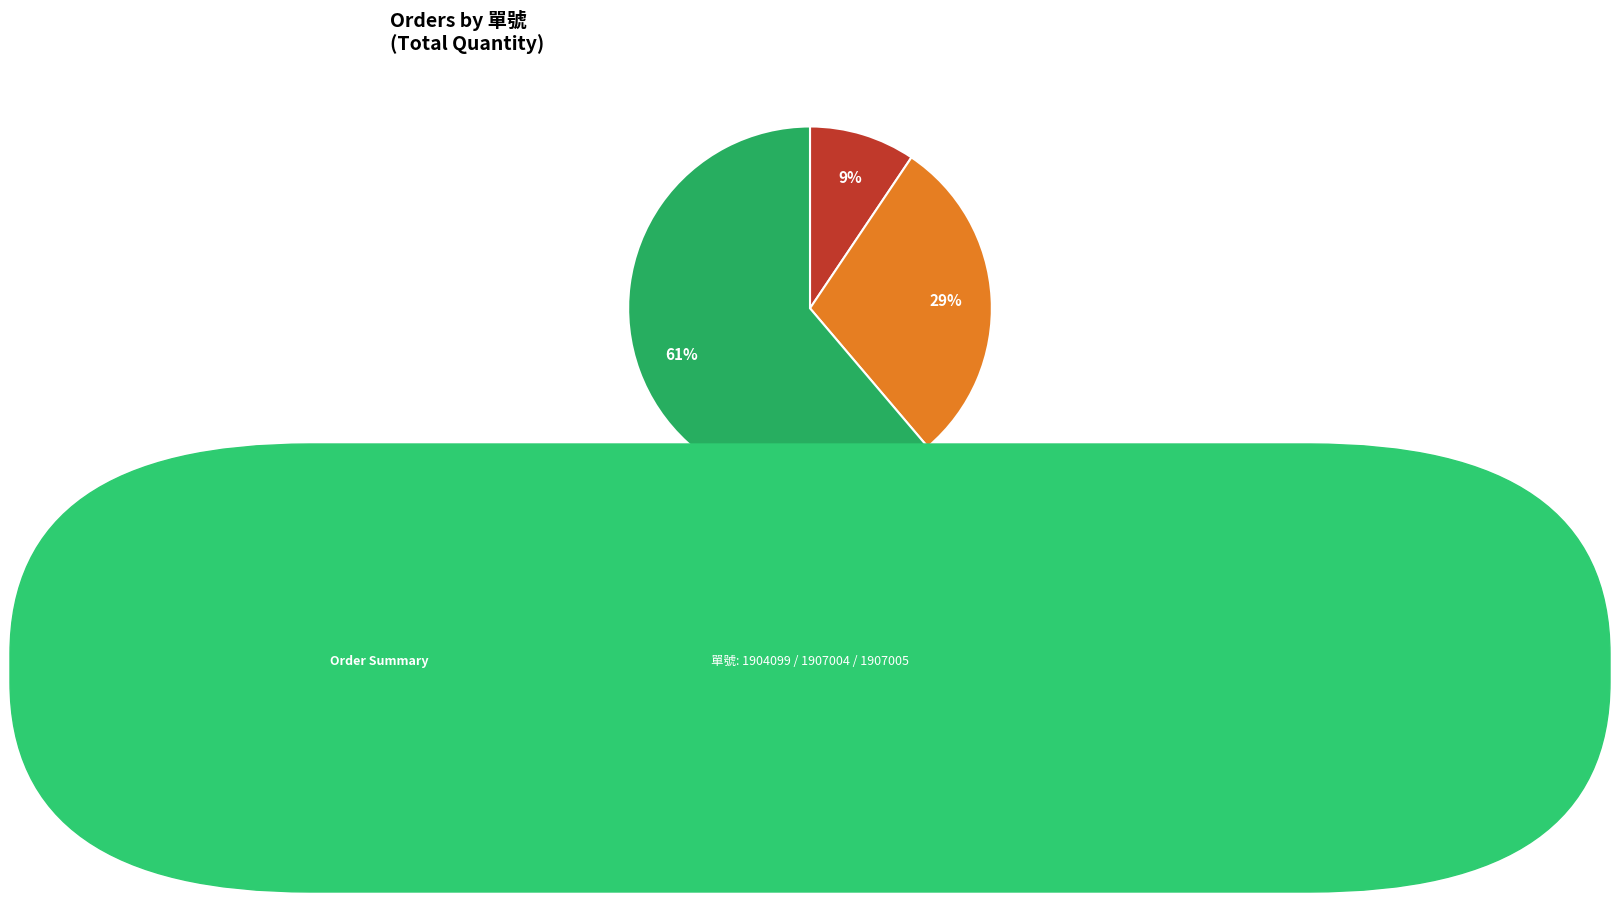

To the nearest percent, what is the combined percentage of 1907005 and 1904099?

71%